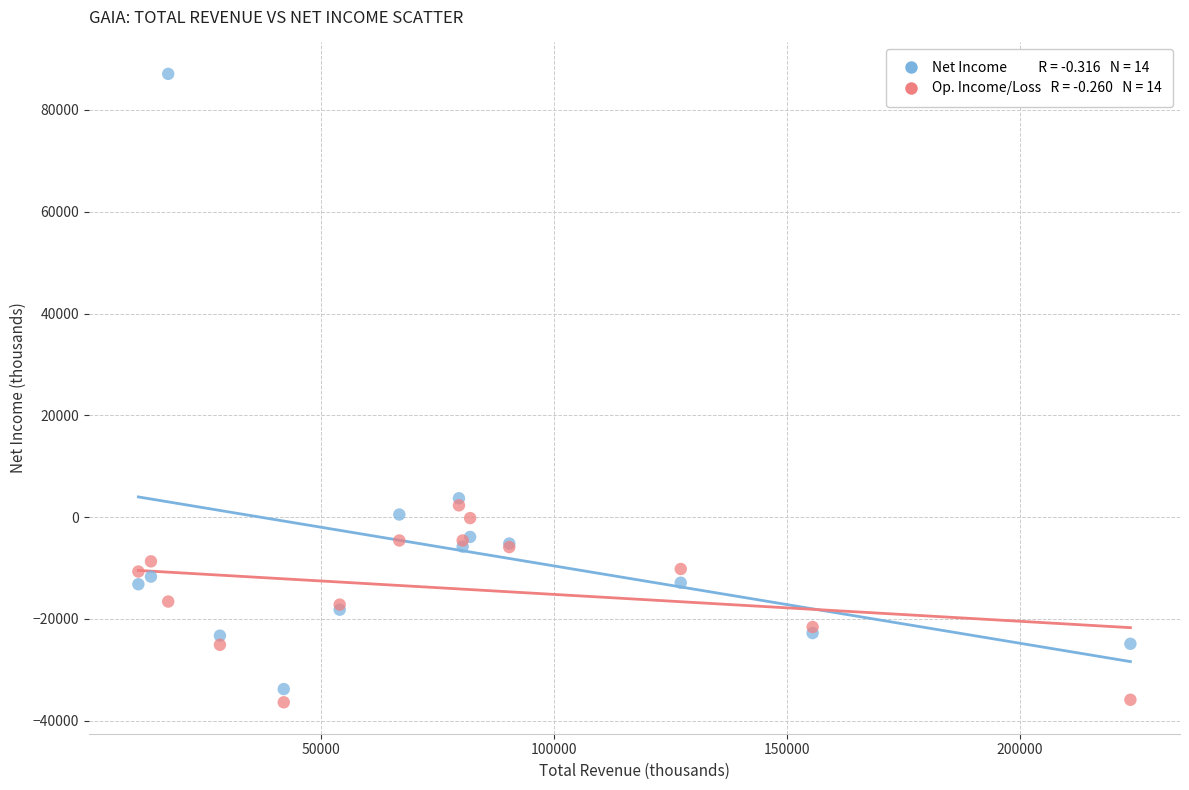

Across all series, what Y value is closest to 25350?

3700